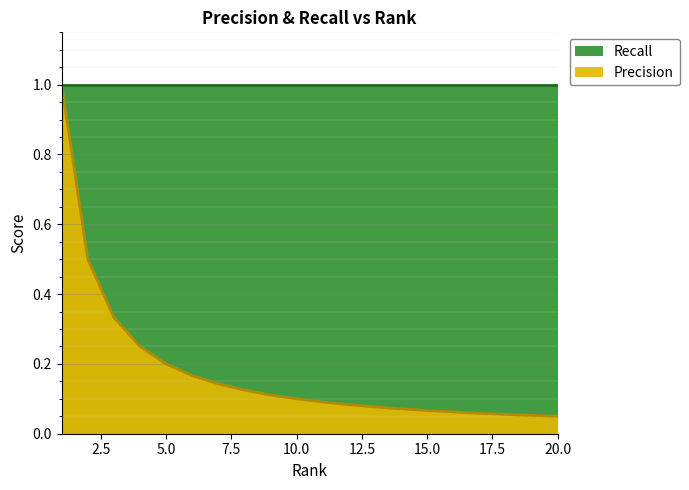

Reading right to left, what are all the values shown in this chart?

20=0.1	19=0.1	18=0.1	17=0.1	16=0.1	15=0.1	14=0.1	13=0.1	12=0.1	11=0.1	10=0.1	9=0.1	8=0.1	7=0.1	6=0.2	5=0.2	4=0.2	3=0.3	2=0.5	1=1.0